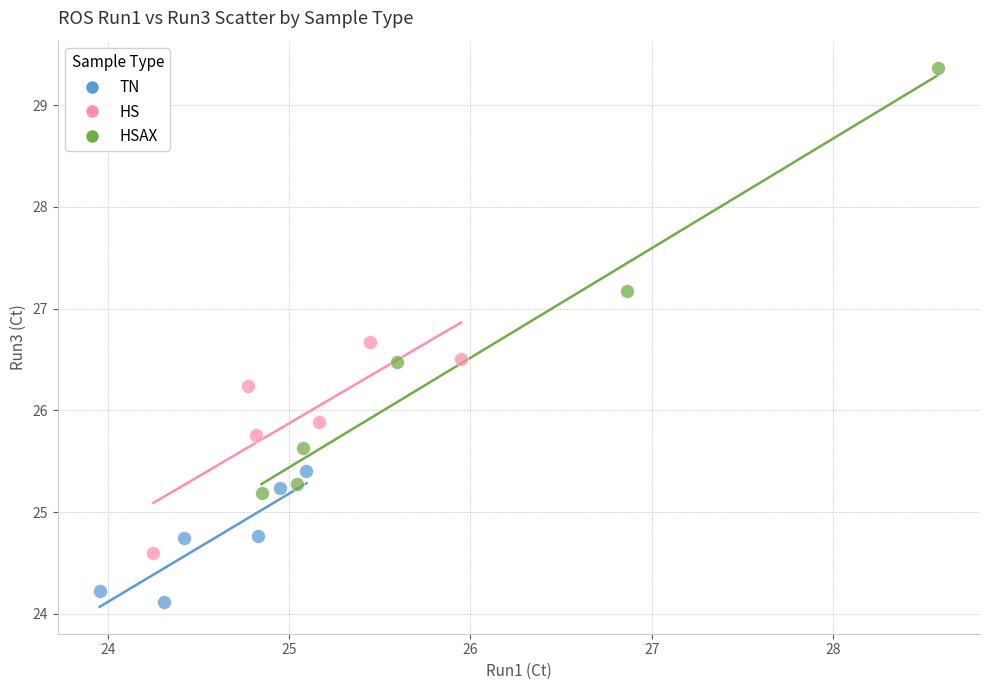

What are all the series names shown in the legend?

TN, HS, HSAX